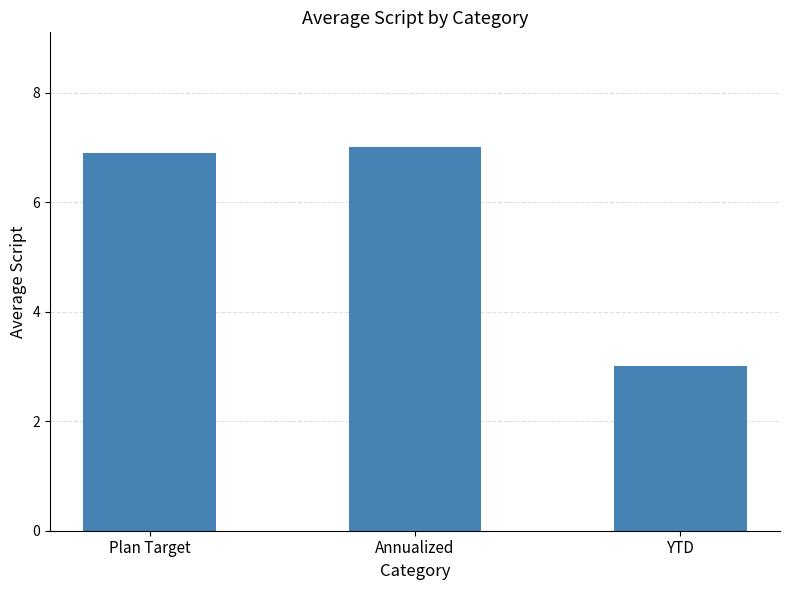

What is the value of the 1st bar from the left?

6.9